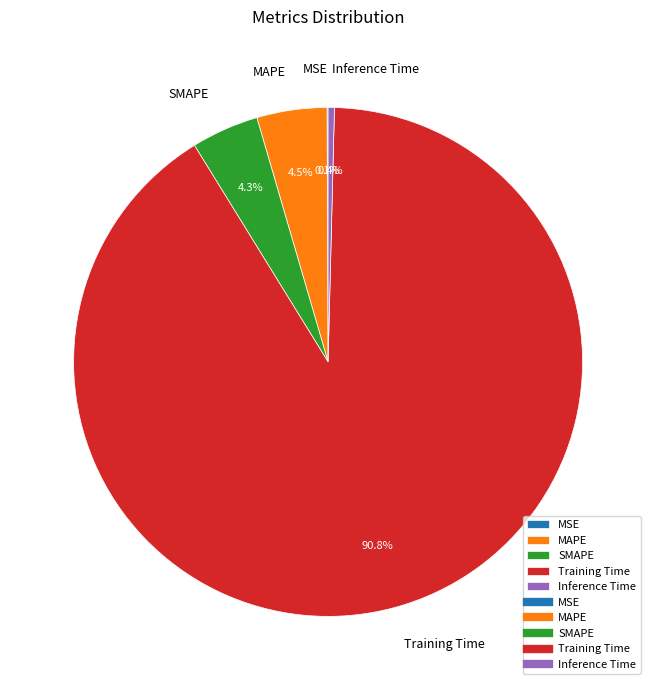

Which has a higher value, Training Time or MAPE?

Training Time